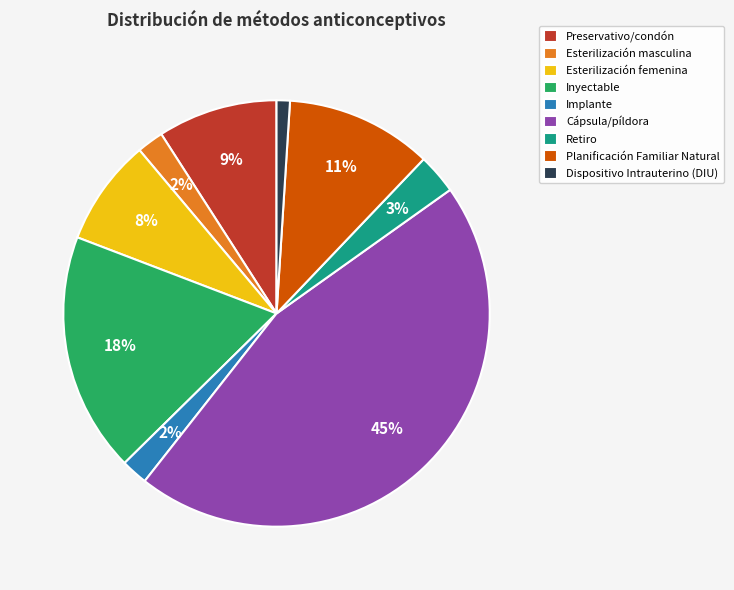

Which category has the smallest portion of the pie?

Dispositivo Intrauterino (DIU)